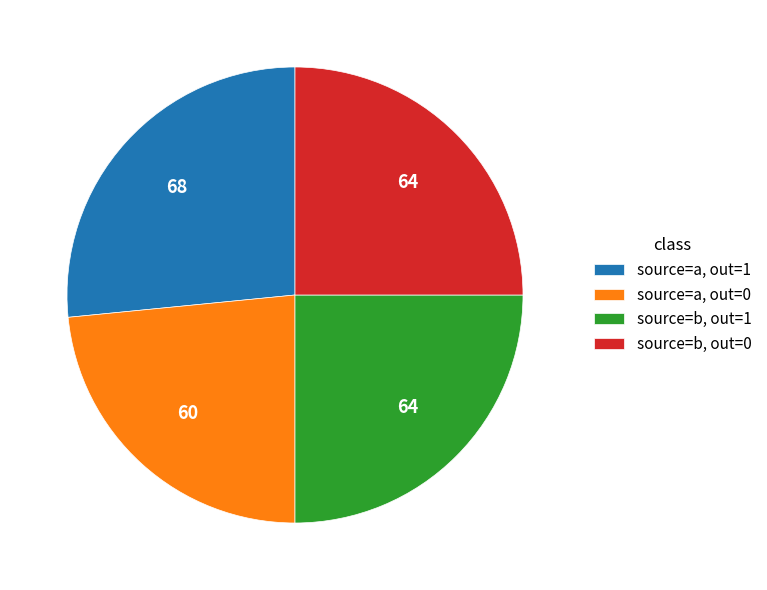

What is the largest slice in the pie chart?

source=a, out=1